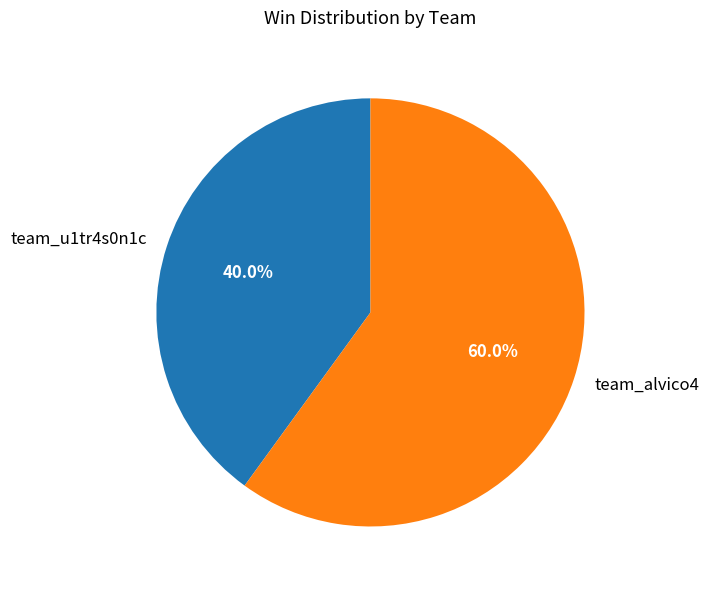

Which has a higher value, team_u1tr4s0n1c or team_alvico4?

team_alvico4